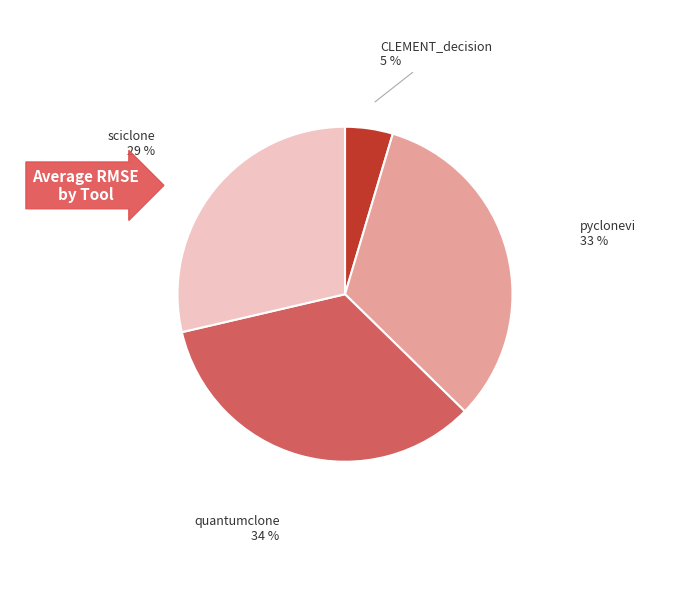

Count the number of slices in the pie.

4